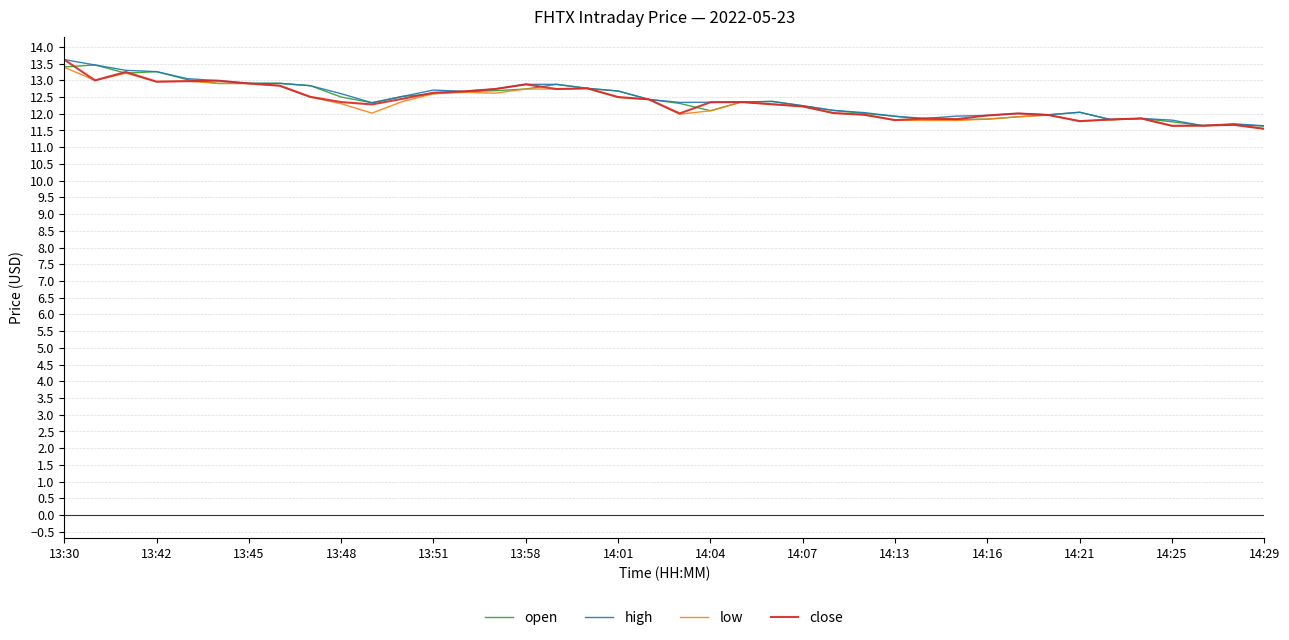

What is the maximum value shown in the chart?

13.6